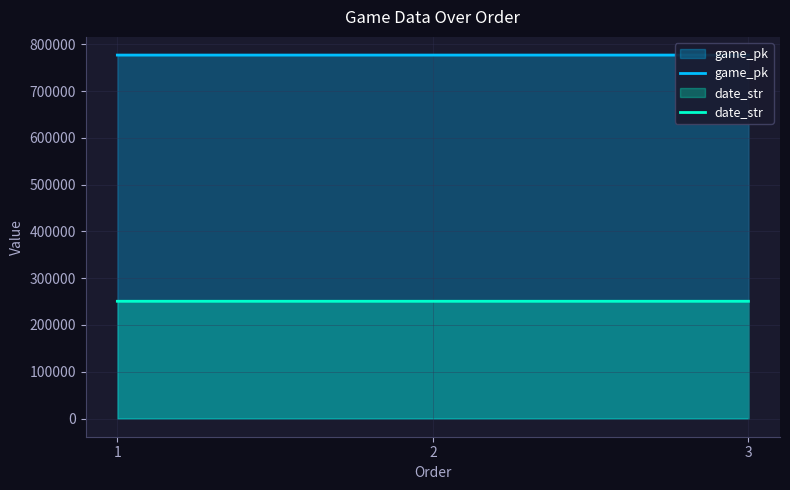

What is the smallest value displayed?

250724